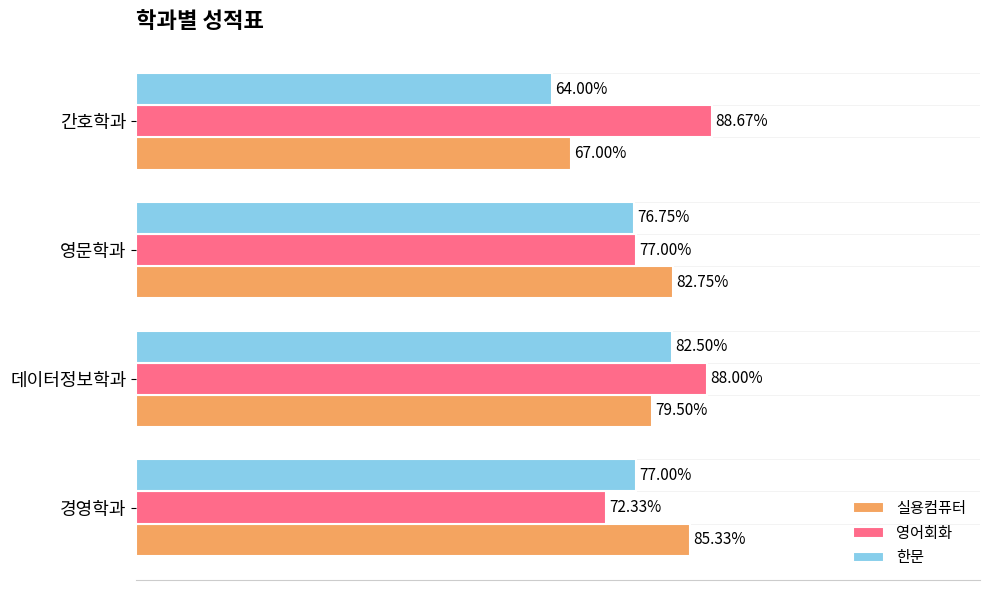

Which series has the largest total across all categories?

영어회화